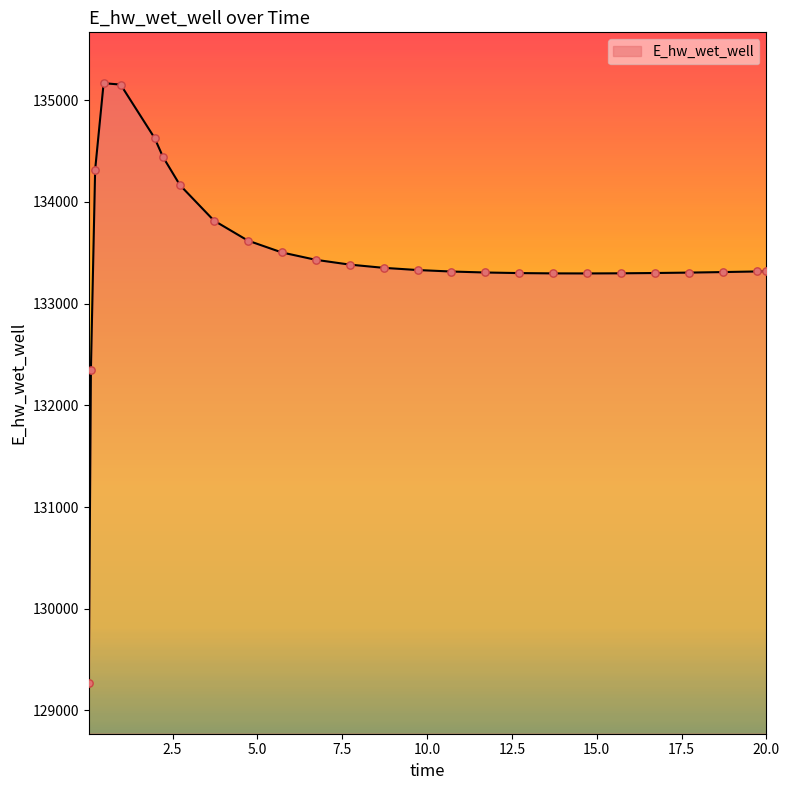

What is the greatest value displayed?

135167.2